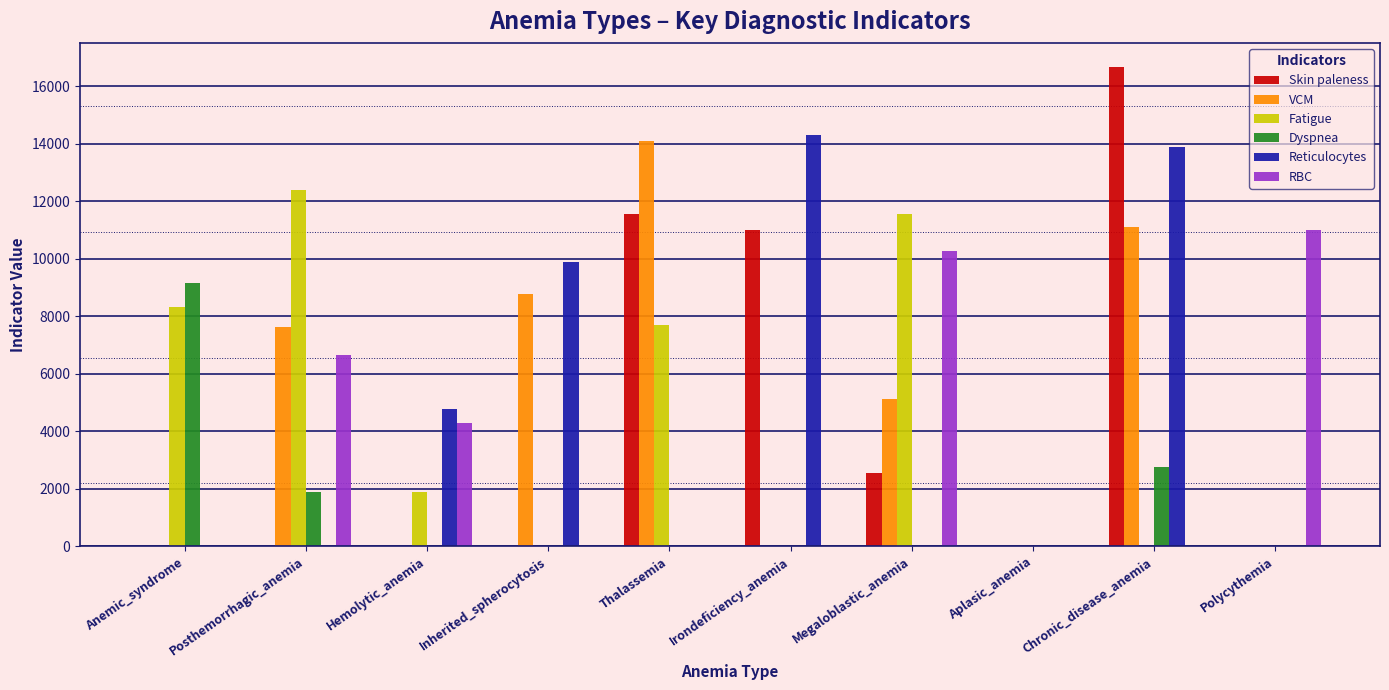

At which category is the sum across all series the highest?

Chronic_disease_anemia